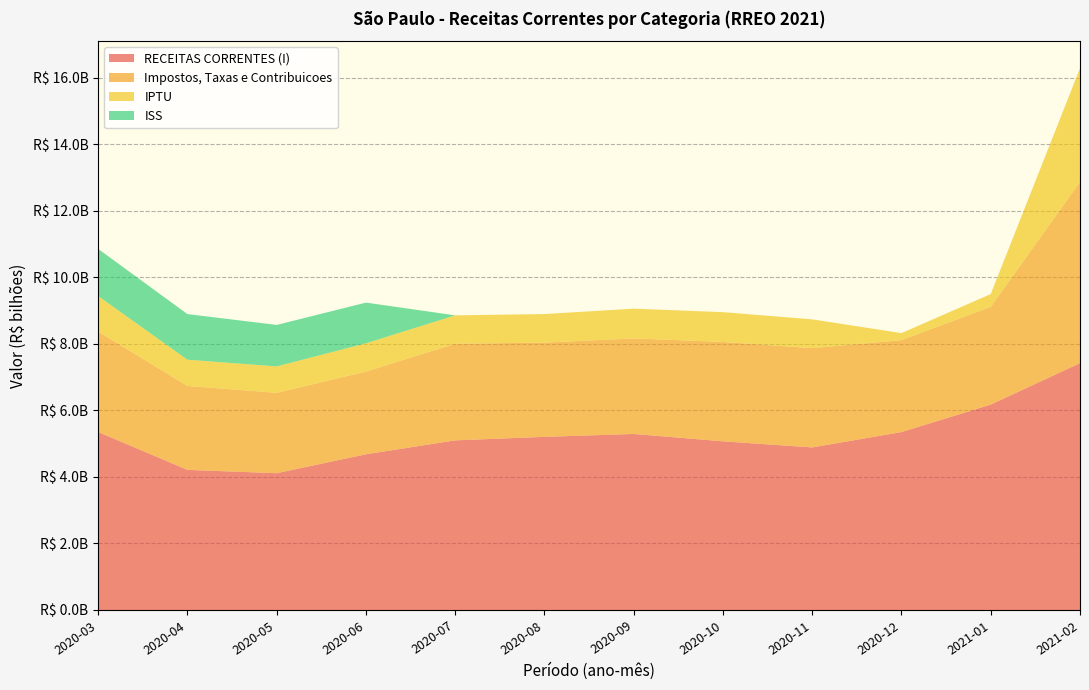

Reading left to right, transcribe all the data shown in this chart.

RECEITAS CORRENTES (I): 5350958548.2	4212618871.6	4112663728.2	4681442943.0	5099904478.1	5205103518.6	5292337392.4	5070865686.5	4887232746.2	5349210300.0	6174871108.2	7421662495.4
Impostos, Taxas e Contribuicoes: 3018016775.5	2523440403.0	2416031234.6	2485718748.1	2904185019.7	2833929621.6	2872376852.0	2987470419.2	2985212912.2	2763815453.2	2936726111.9	5447540993.4
IPTU: 1070799113.6	788860271.3	794936031.5	851458865.1	854373297.7	858346833.1	894863142.0	896280103.8	865253495.0	211319852.5	386360567.4	3417651855.2
ISS: 1416400934.2	1371602053.5	1247004791.1	1222940396.3	0.0	0.0	0.0	0.0	0.0	0.0	0.0	0.0